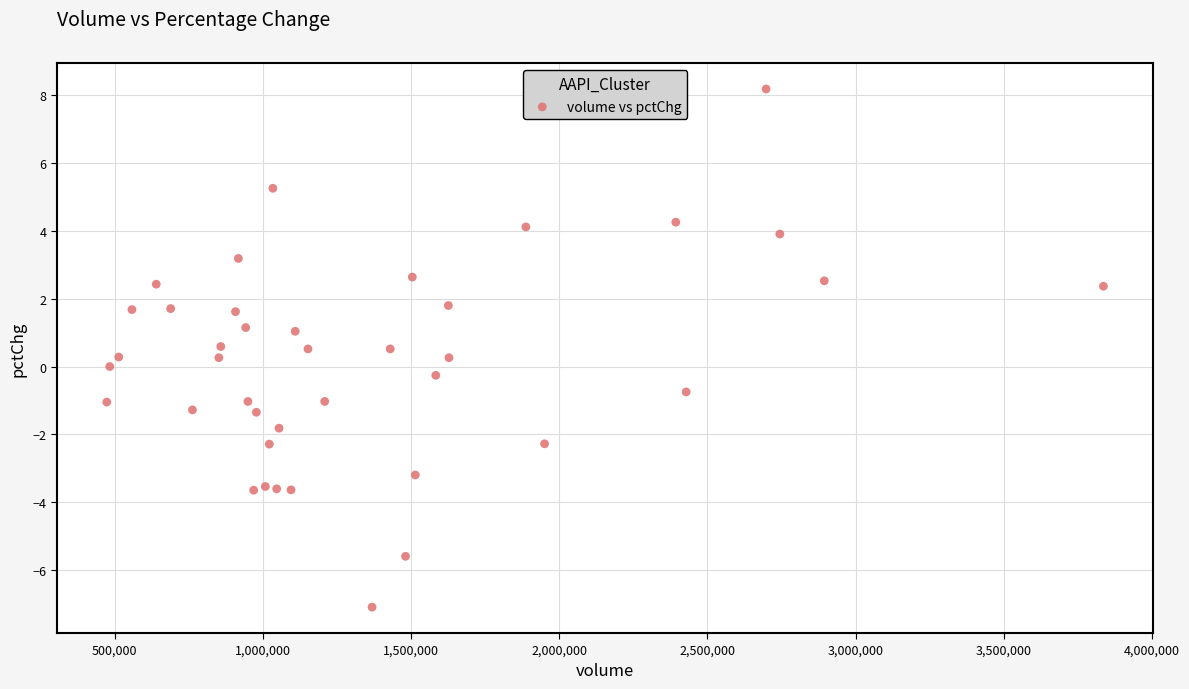

What is the range of X values (max minus min)?

3364097.0